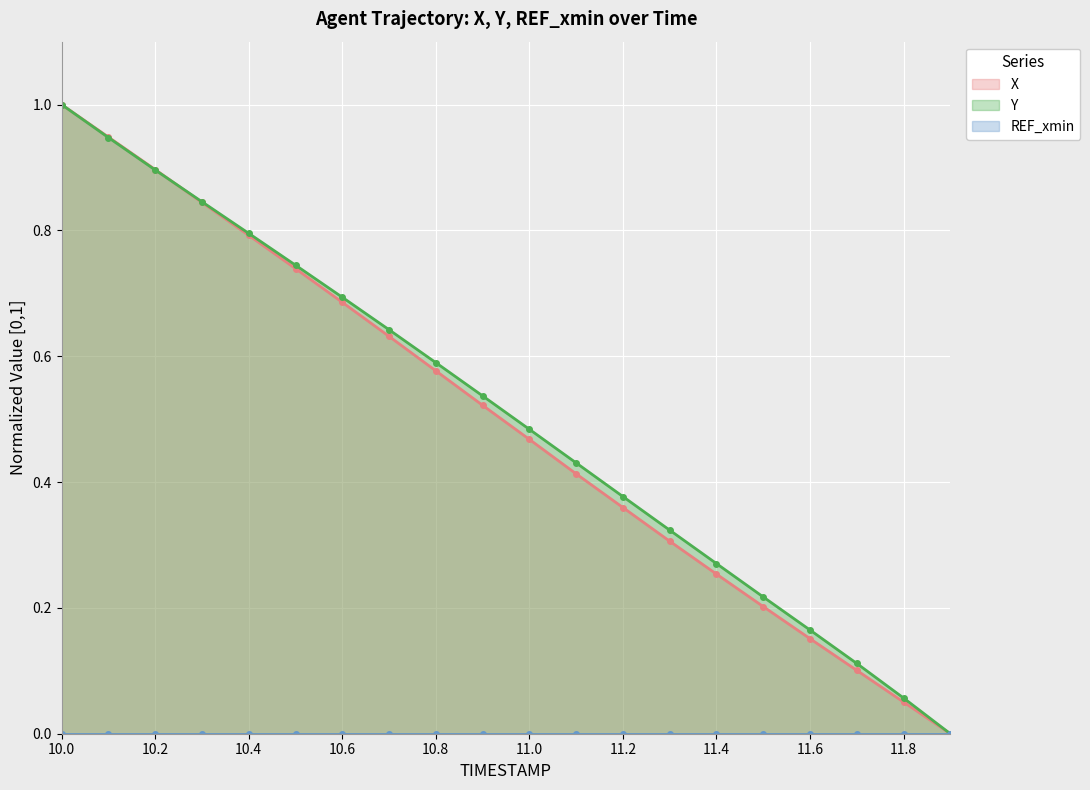

True or false: X has a value of 0.7 at 11.0.

False